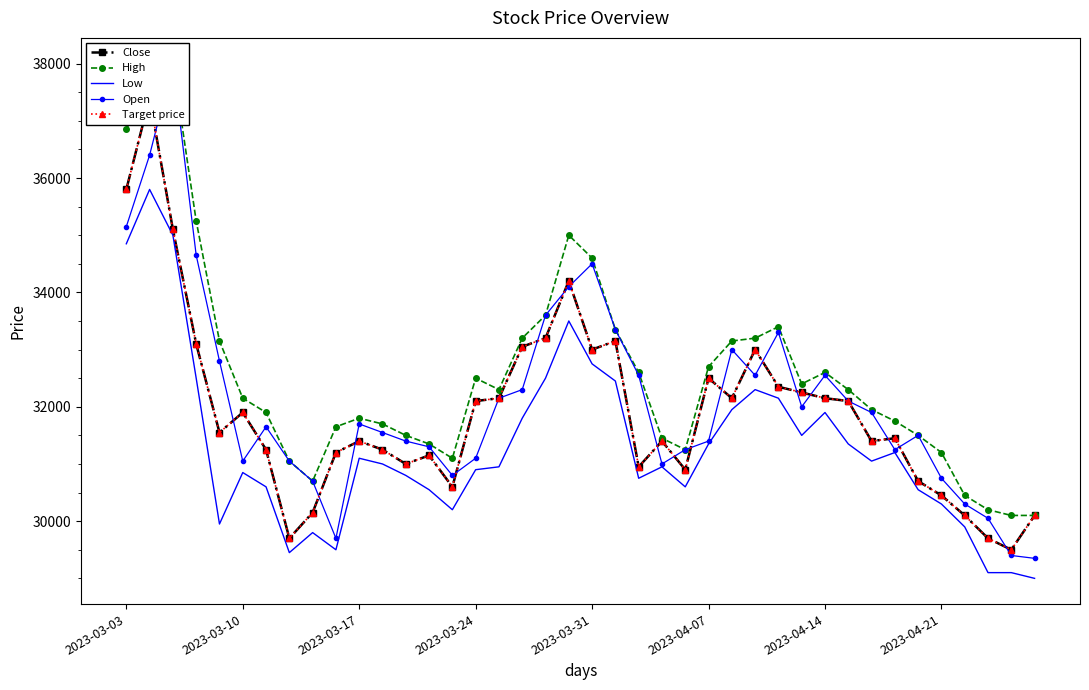

How many values in the Close series are below 31550?

20